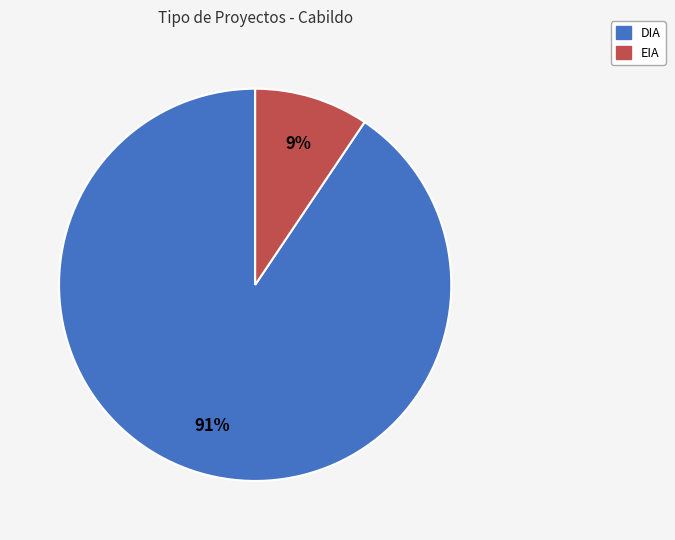

To the nearest percent, what is the average slice percentage?

50%